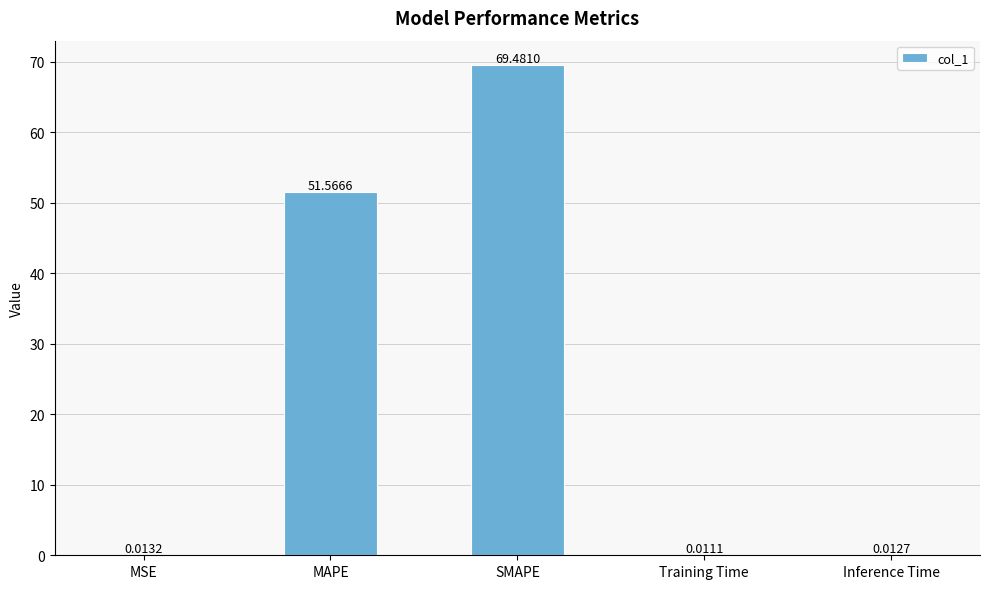

Which category has the highest value across all series?

SMAPE